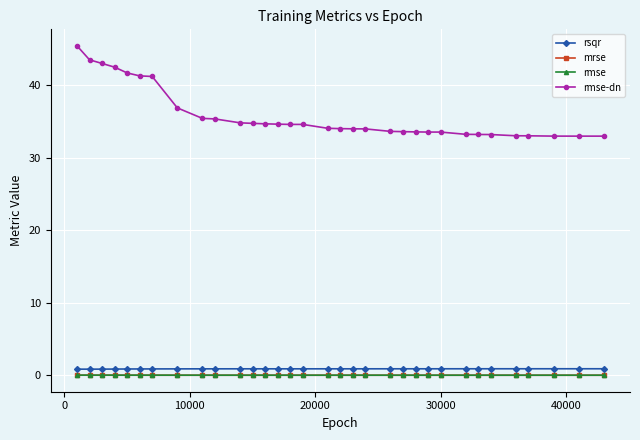

True or false: rmse-dn and mrse cross at least once.

False